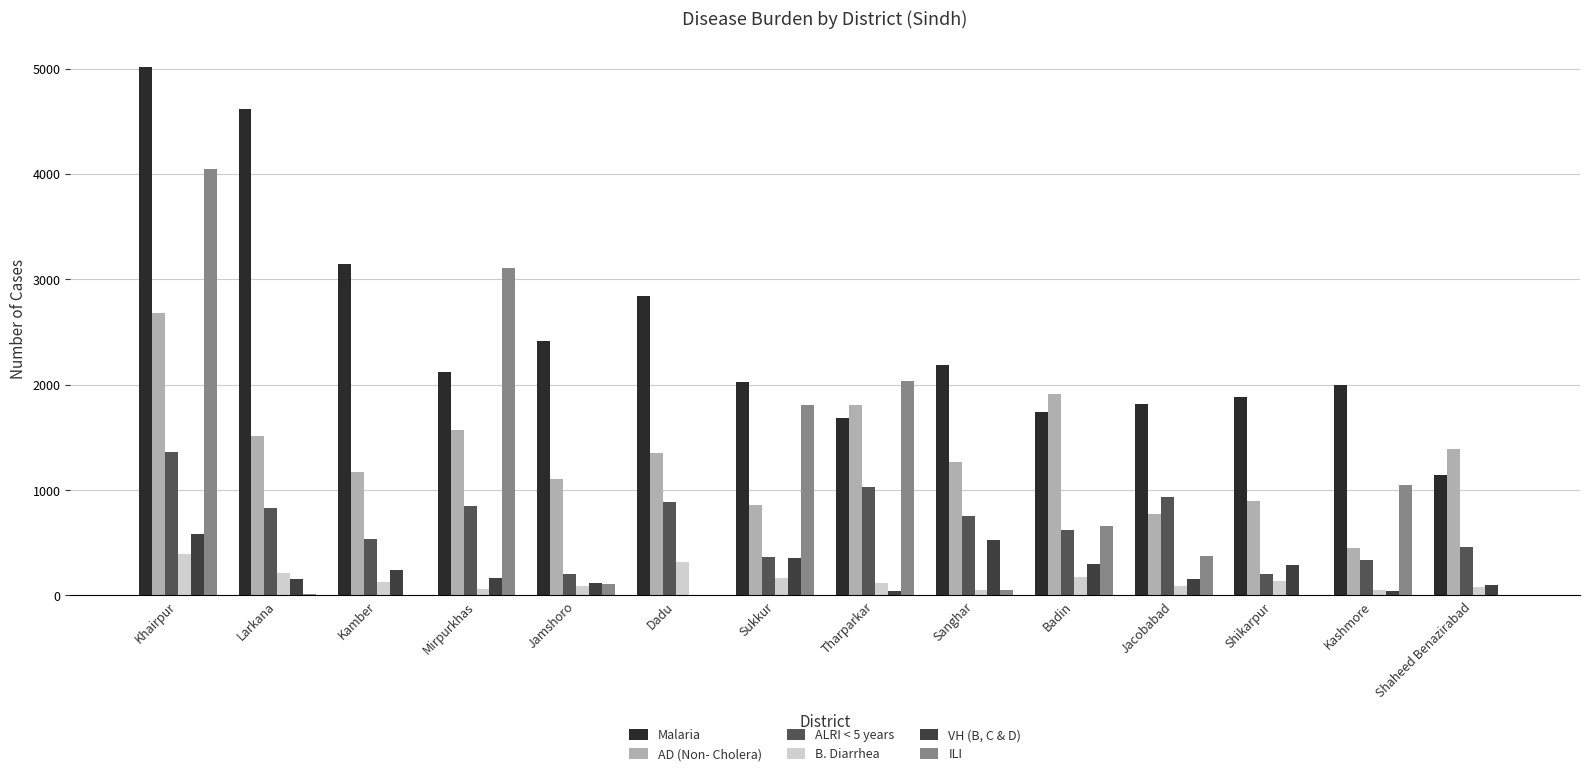

At Kashmore, list the series in order from largest to smallest.

Malaria, ILI, AD (Non- Cholera), ALRI < 5 years, B. Diarrhea, VH (B, C & D)